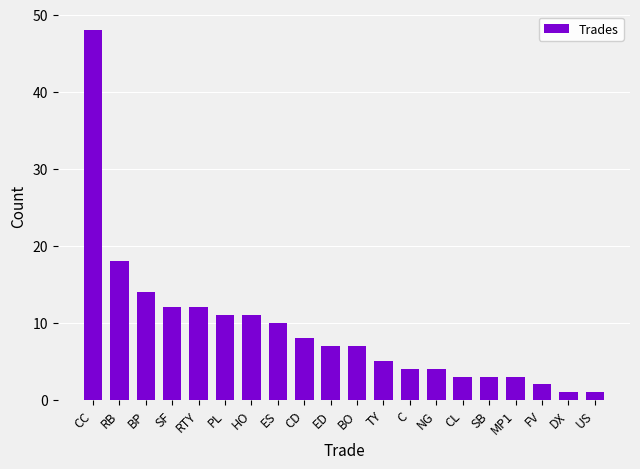

Which category has the highest value across all series?

CC